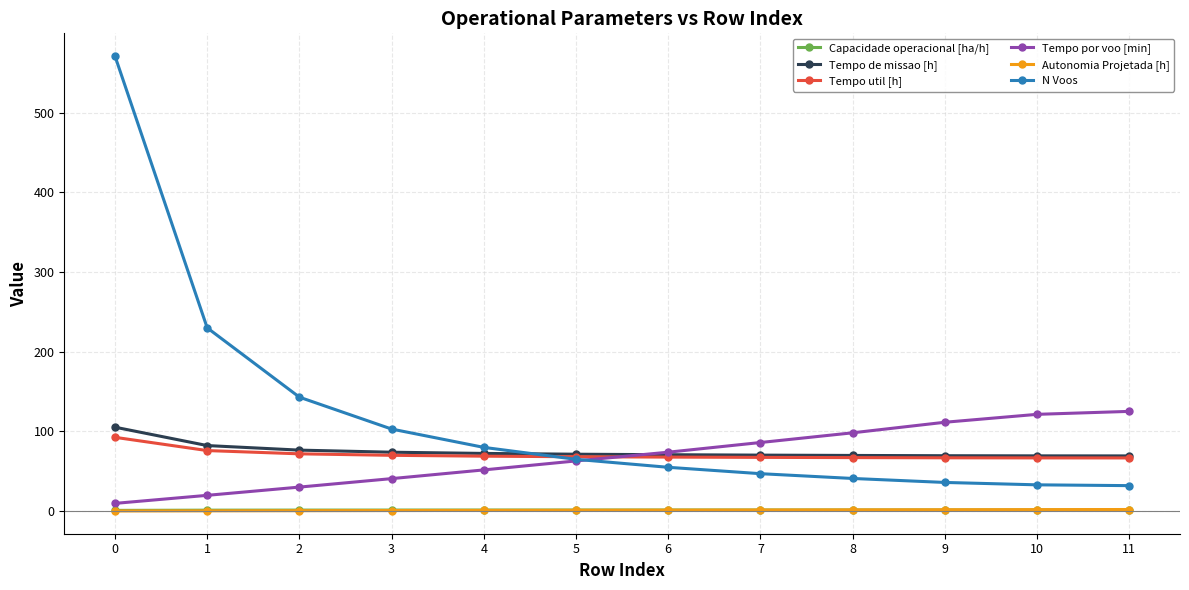

What is the highest value of the N Voos series?

571.0